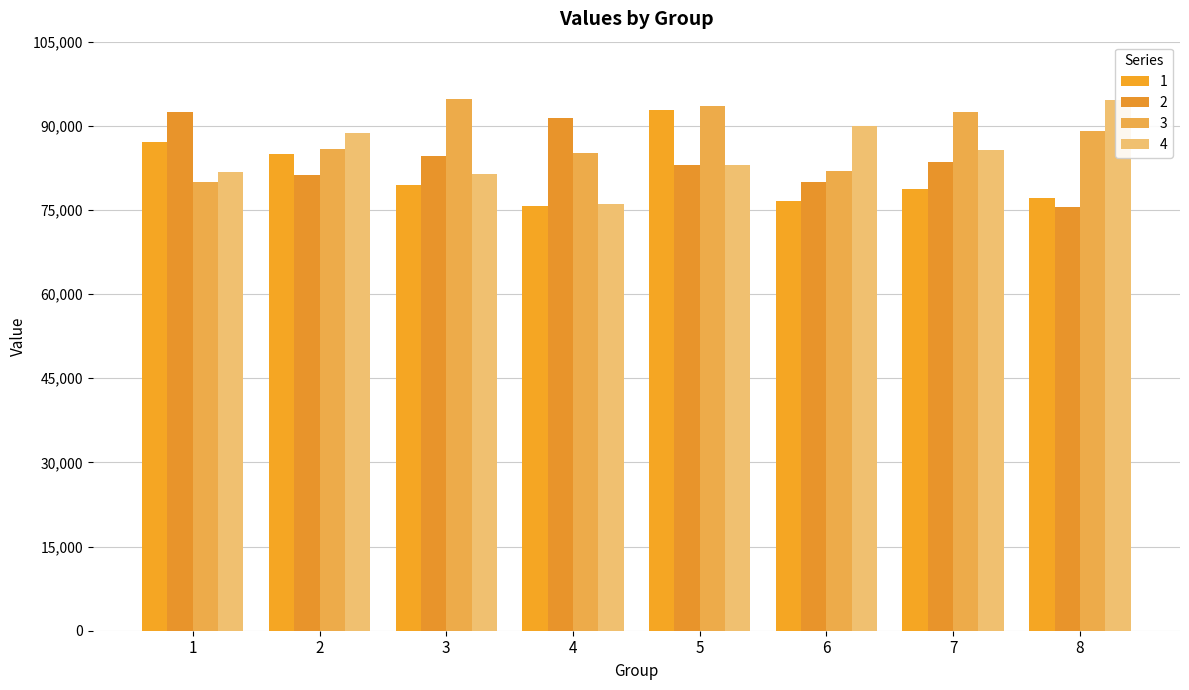

What are all the series names shown in the legend?

1, 2, 3, 4